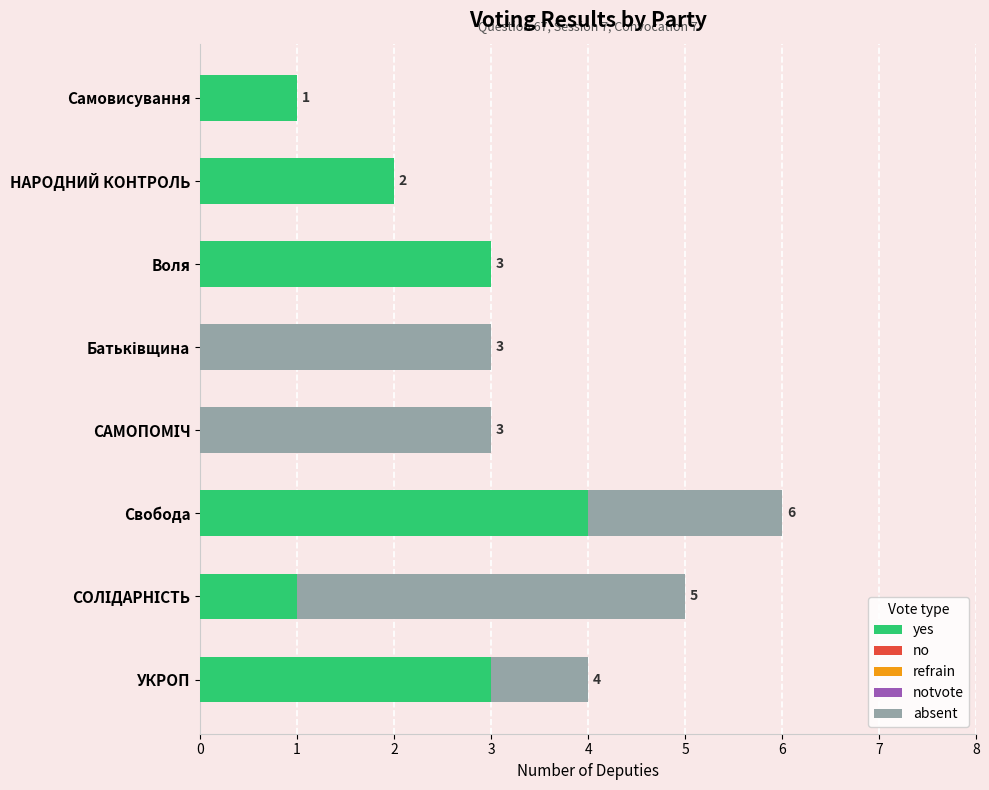

At which category is the sum across all series the highest?

Свобода